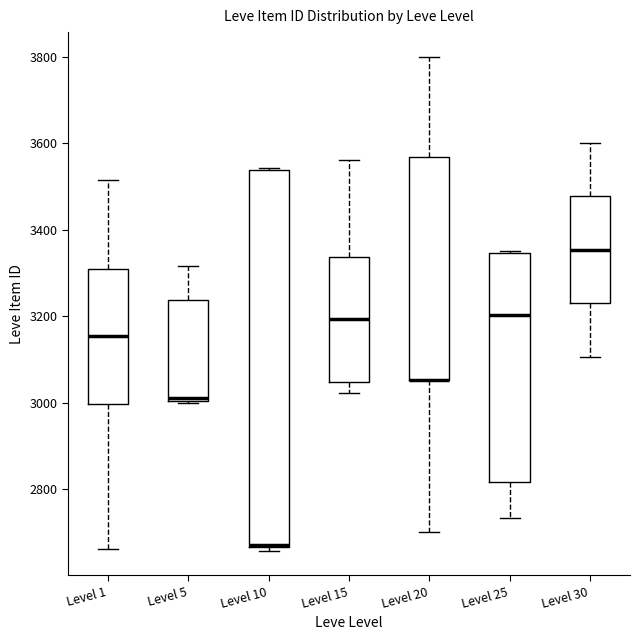

Which box is the tallest, from its lower edge to its upper edge?

Level 10